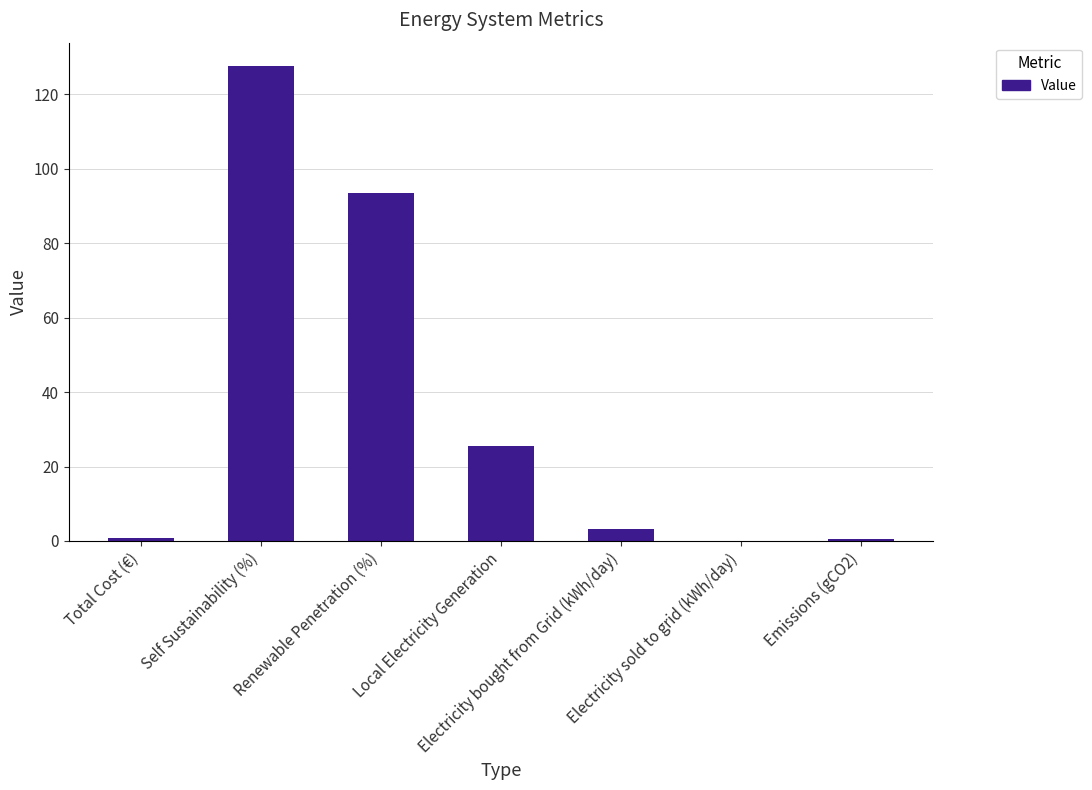

Which has a higher value, Total Cost (€) or Renewable Penetration (%)?

Renewable Penetration (%)